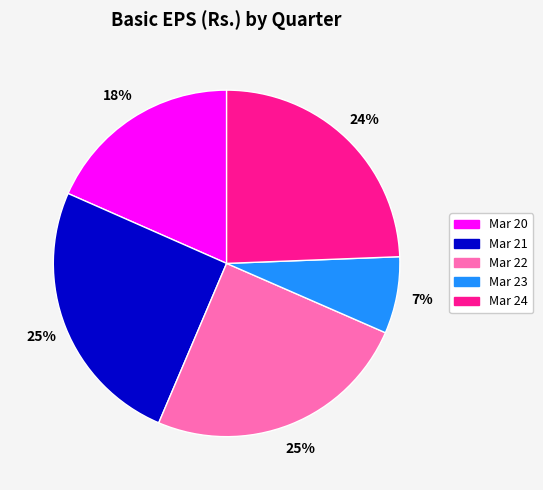

Combined, do Mar 20 and Mar 21 account for over 50%?

No